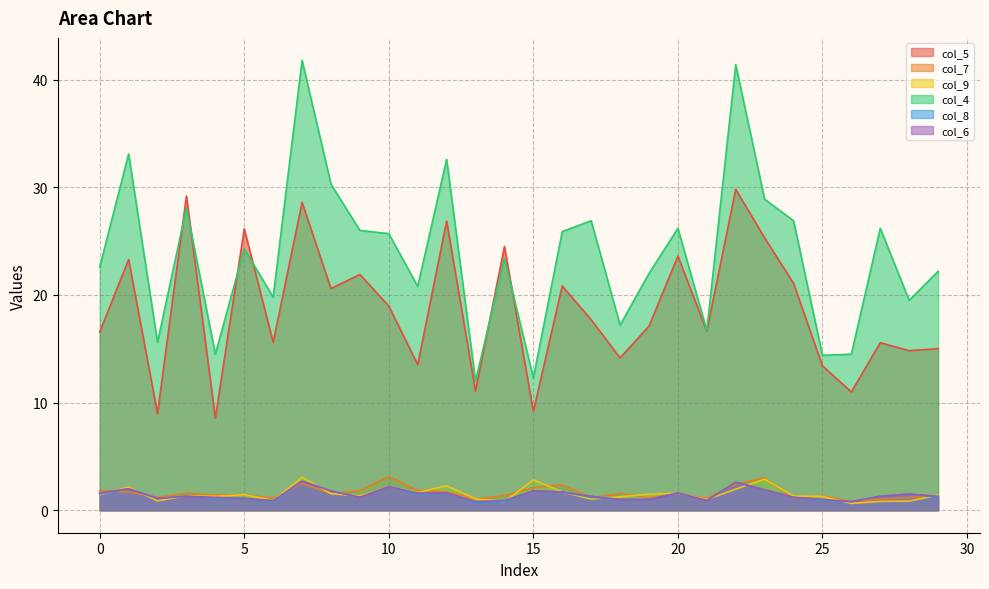

At how many categories does at least one series exceed 22?

18